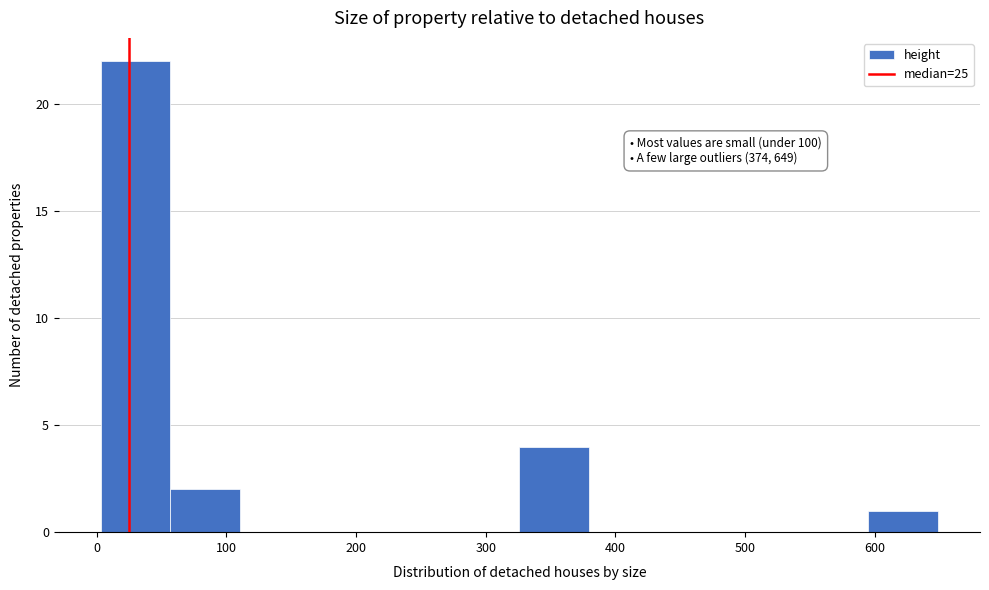

Over which range of the x-axis is the bar tallest?

0 to 60